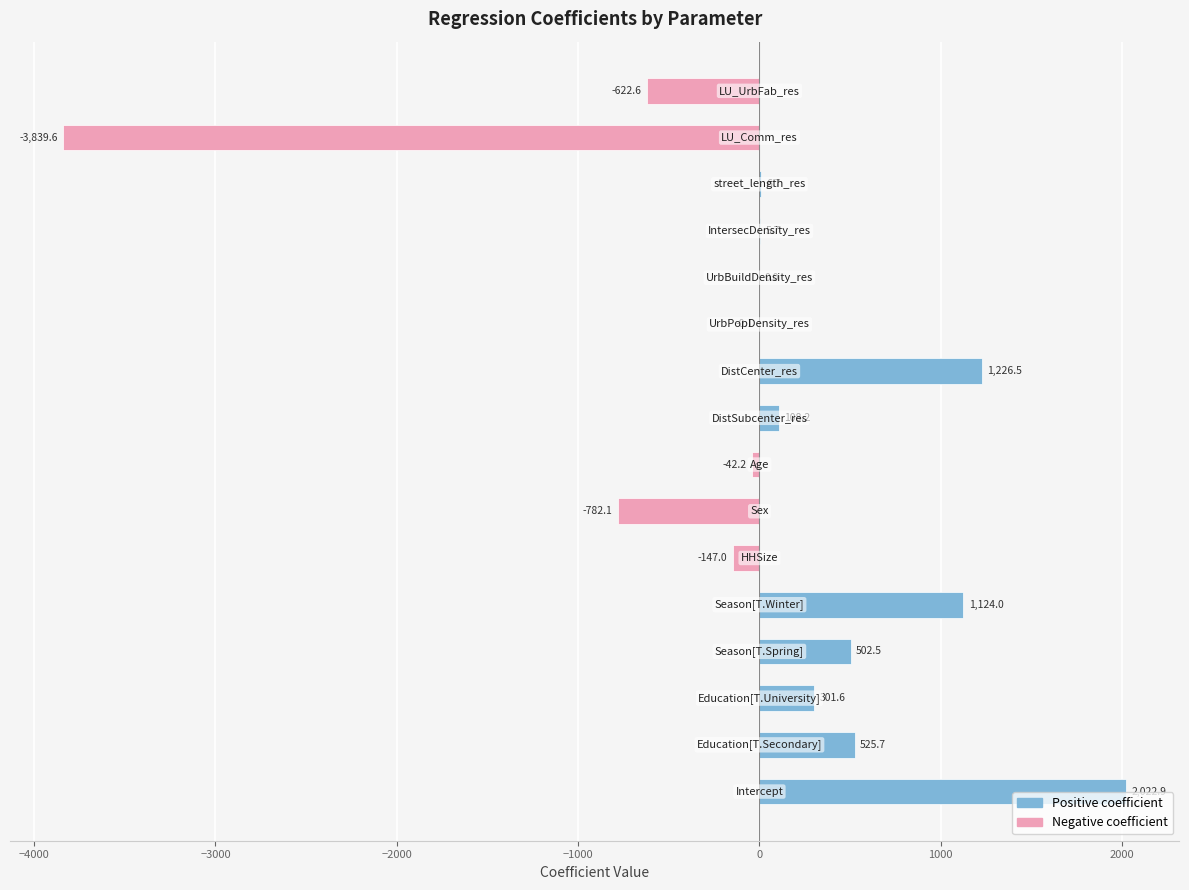

What is the maximum value shown in the chart?

2022.9